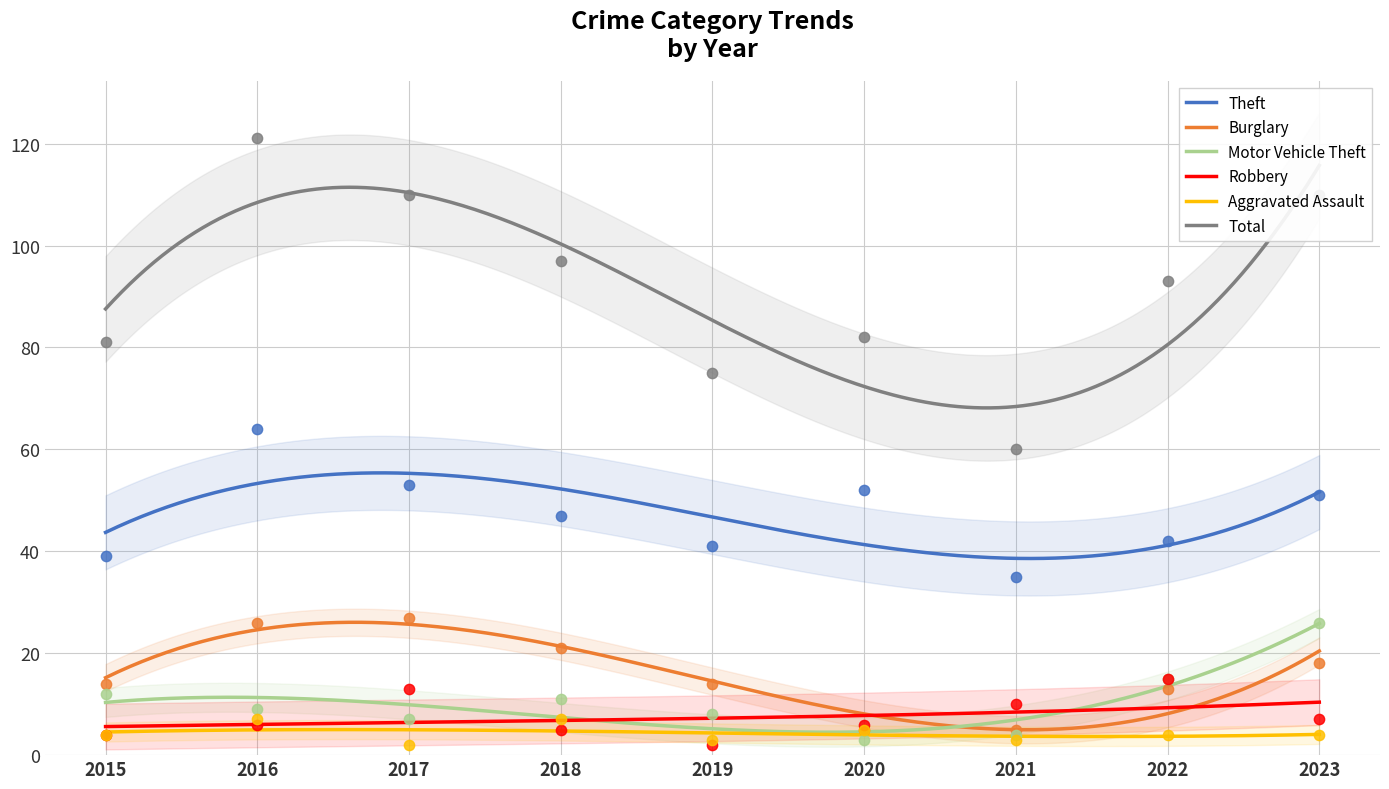

Is the value of Aggravated Assault at 2020 greater than the value of Total at 2017?

No